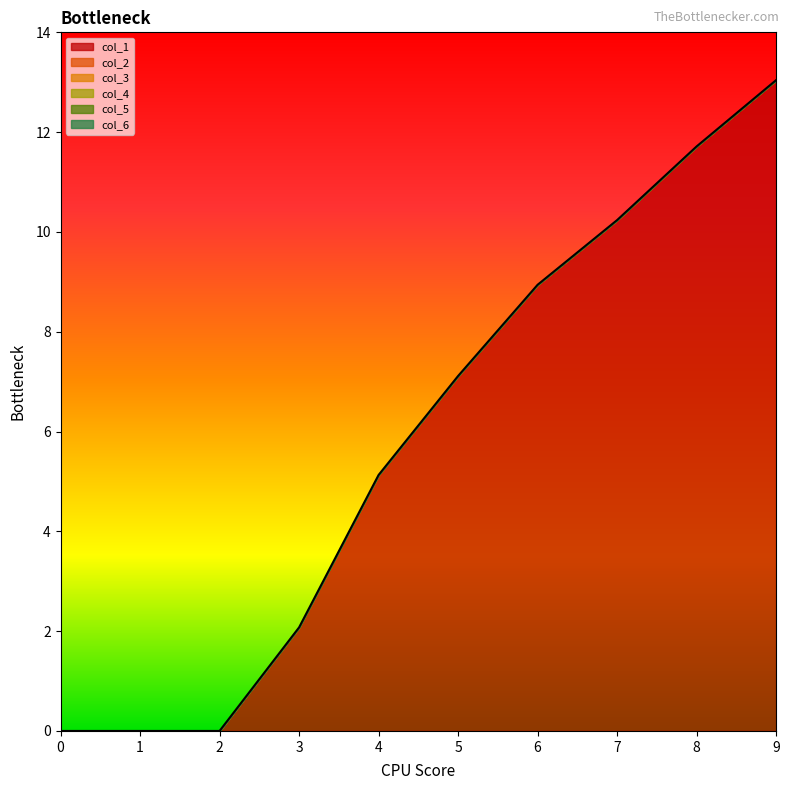

How many lines are shown in the chart?

1